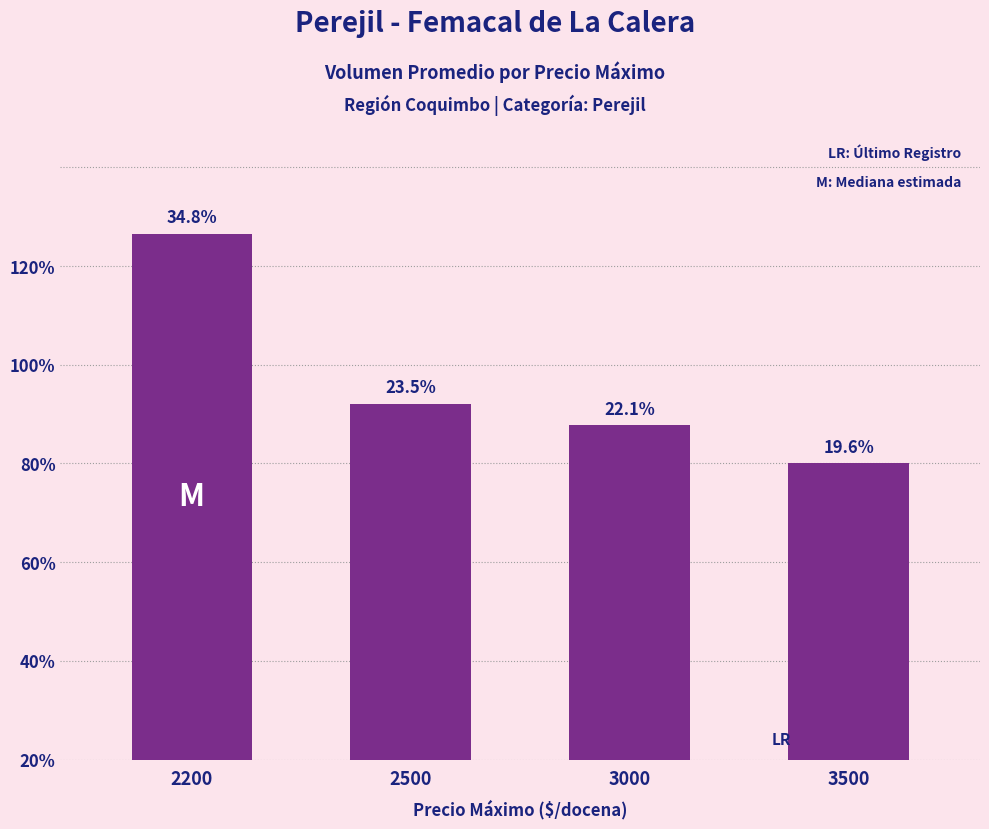

Which has a higher value, 3500 or 2200?

2200